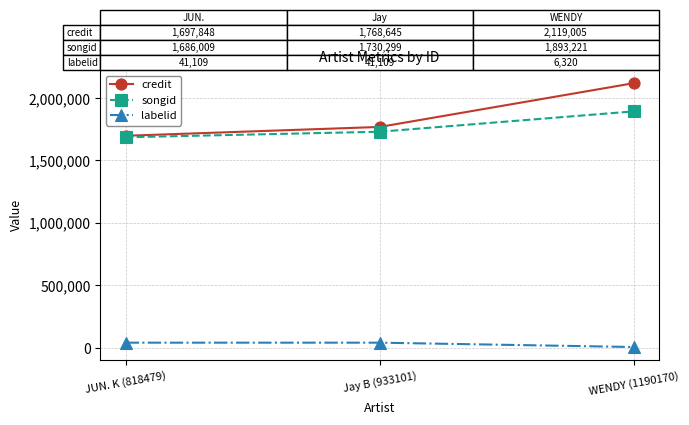

What is the label of the 2nd point from the left?

Jay B (933101)